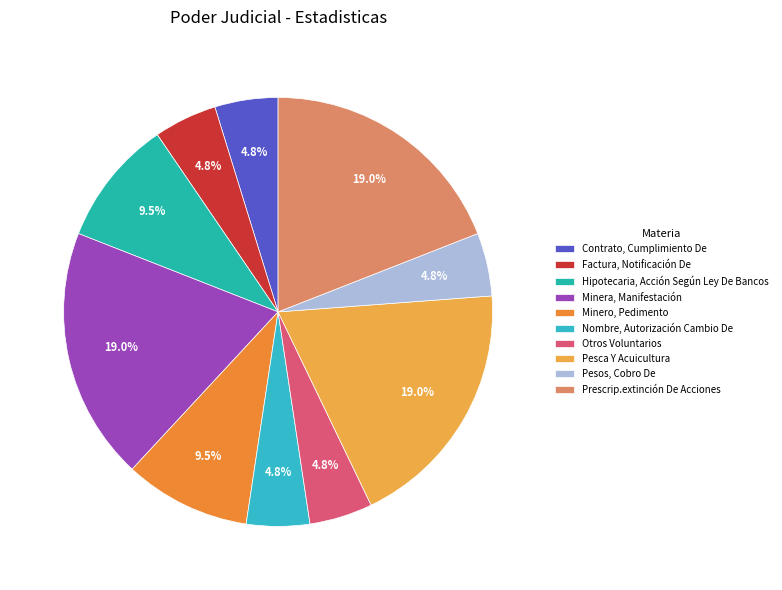

Which category has the smallest portion of the pie?

Contrato, Cumplimiento De